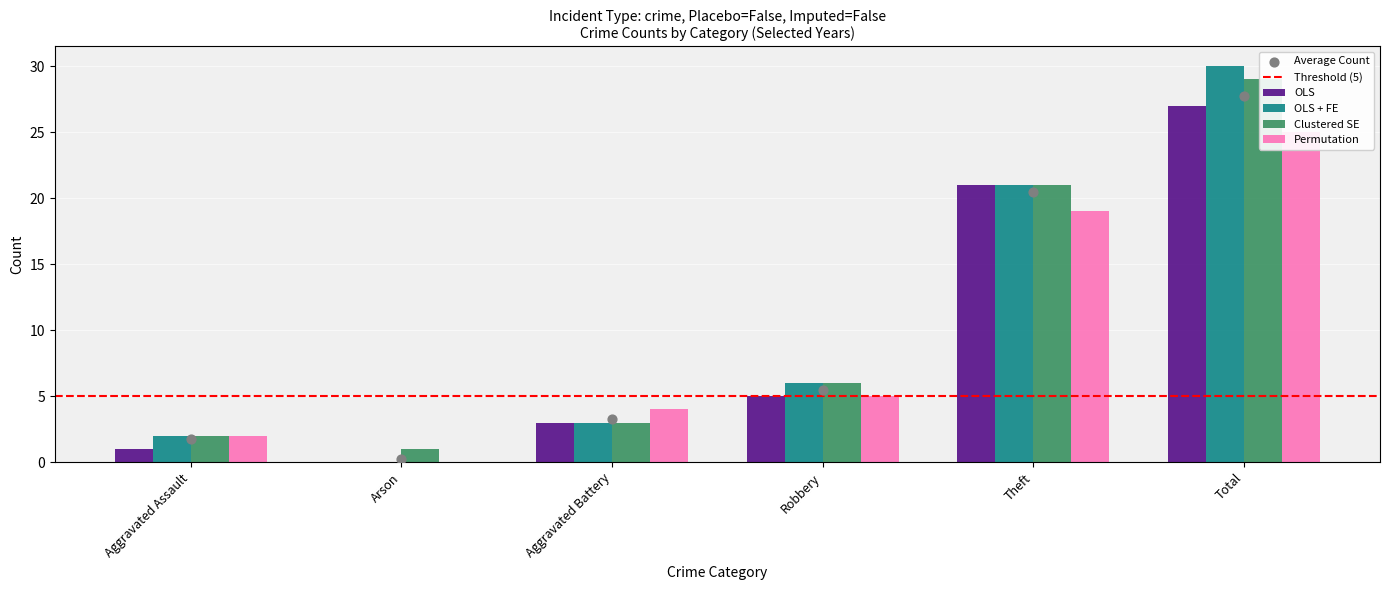

Is the value of Permutation at Aggravated Assault greater than the value of Clustered SE at Arson?

Yes